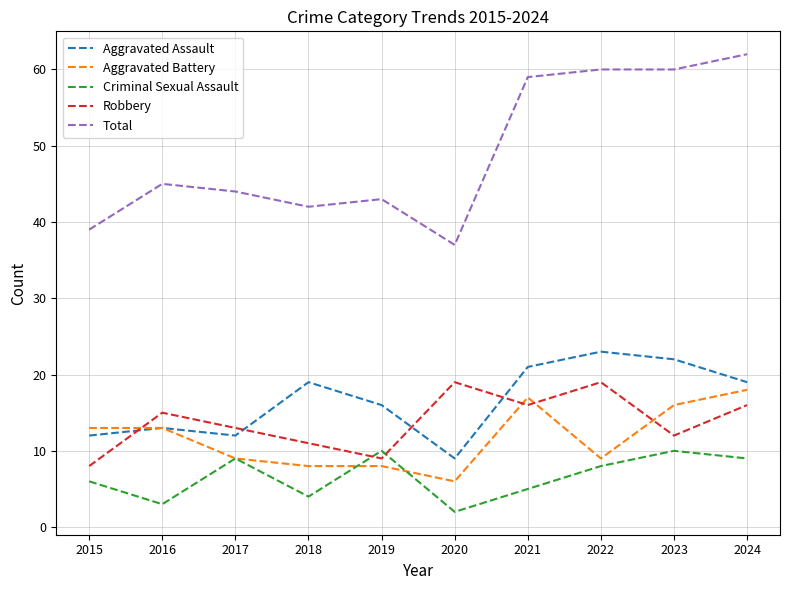

After their last crossing, which series has the higher values: Robbery or Aggravated Assault?

Aggravated Assault